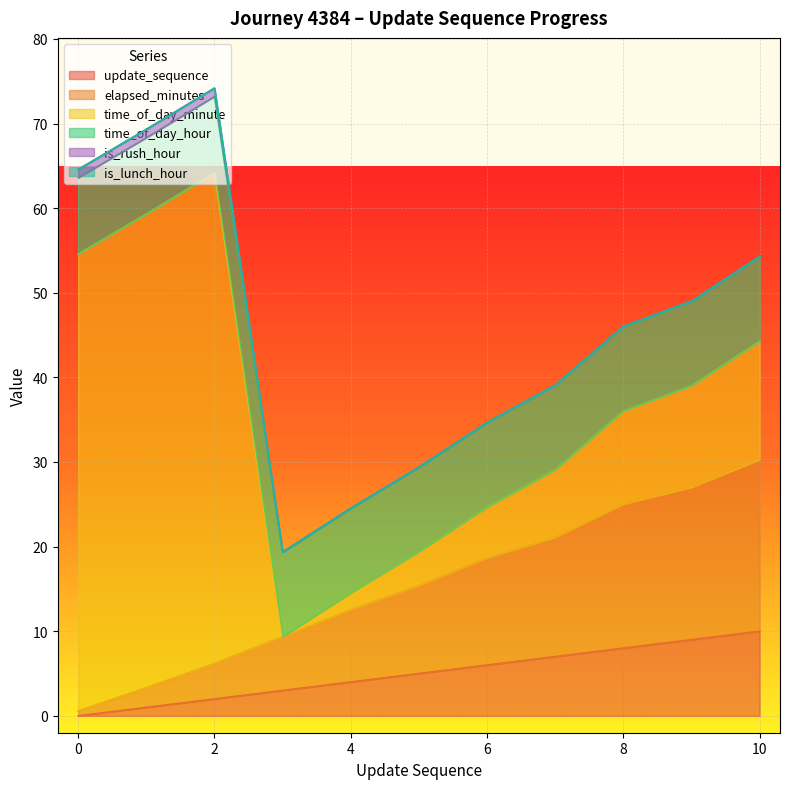

Where is the first local maximum for time_of_day_minute?

2